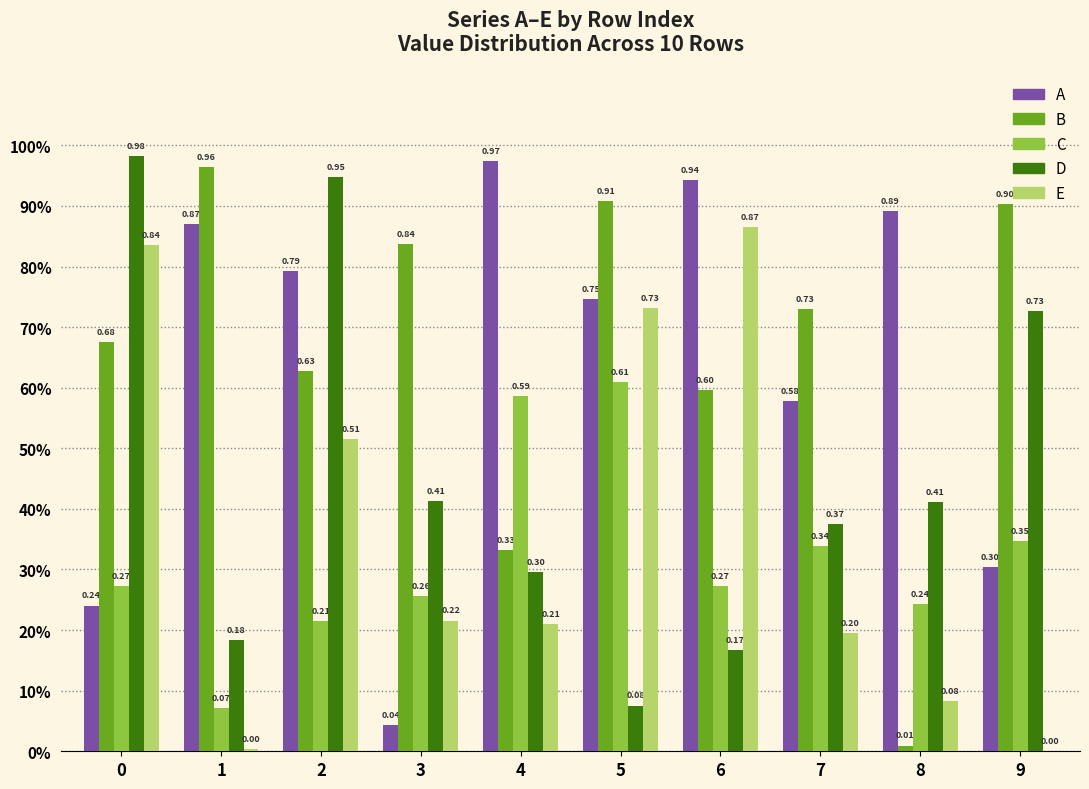

What are all the series names shown in the legend?

A, B, C, D, E